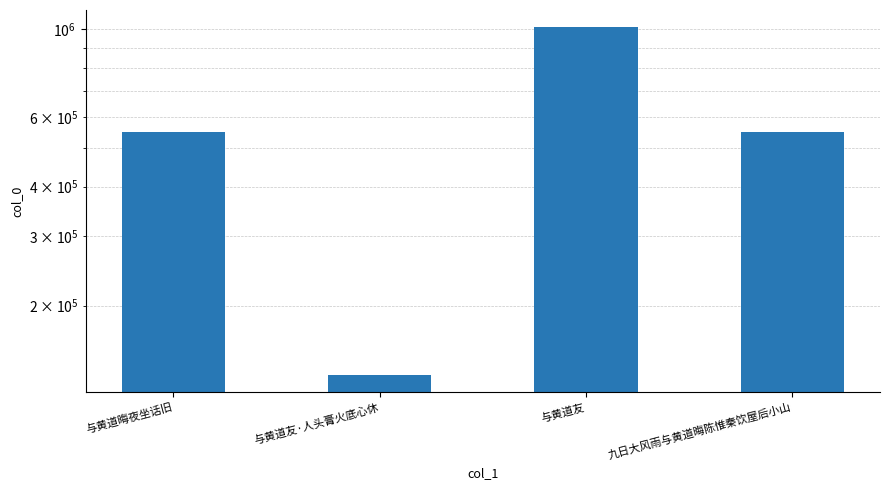

Reading left to right, transcribe all the data shown in this chart.

550943	133659	1012339	550677